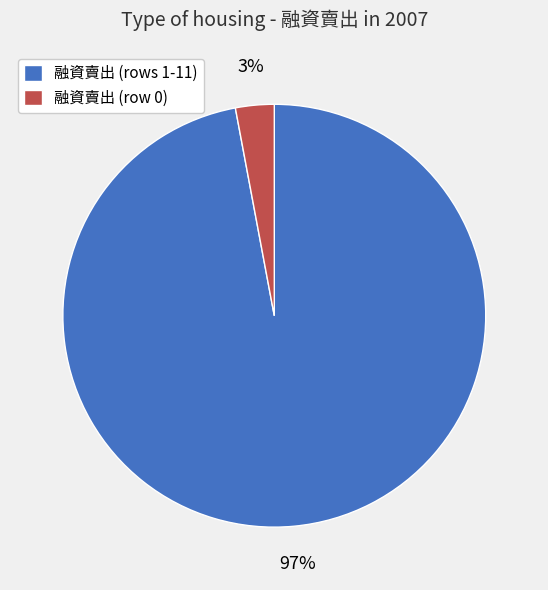

Is the sum of 融資賣出 (rows 1-11) and 融資賣出 (row 0) greater than half?

Yes